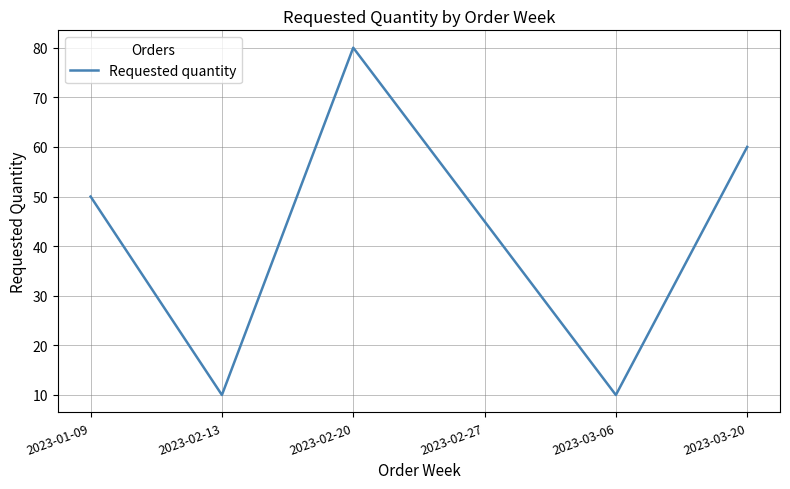

True or false: the data has more than 0 interior local peaks.

True